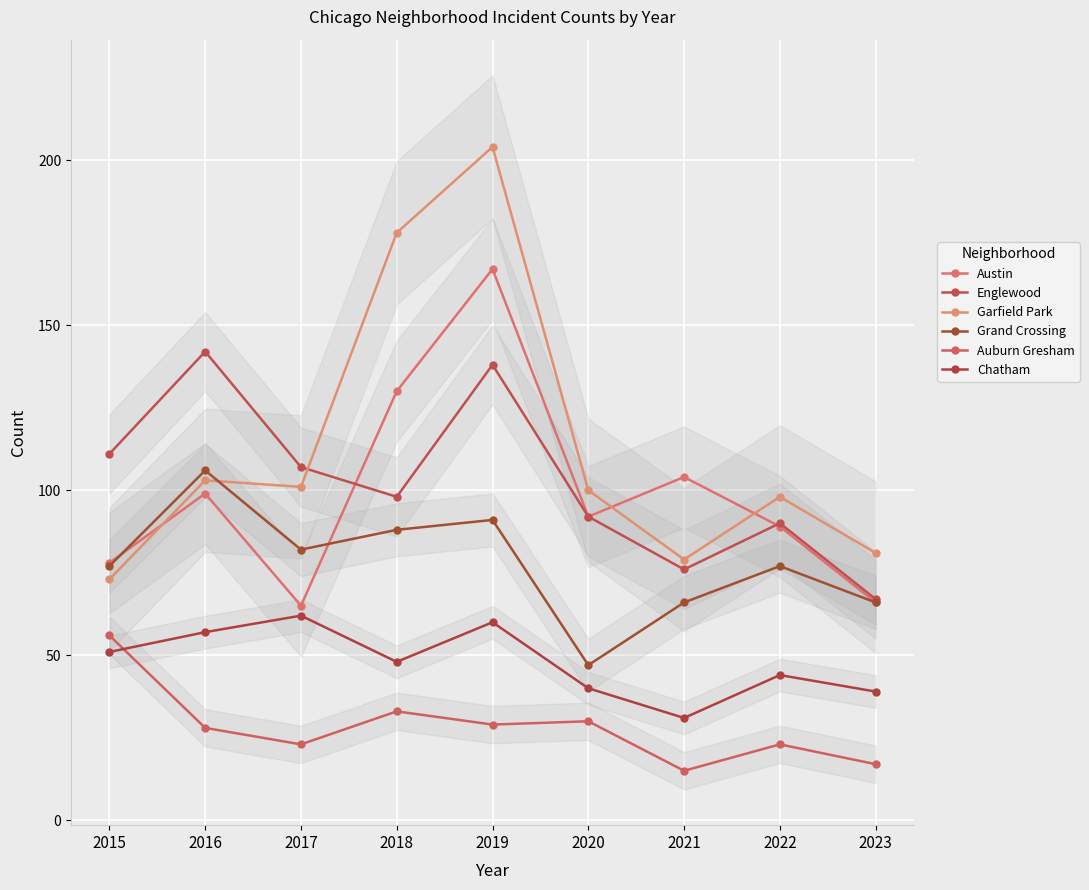

What is the difference between the second highest and second lowest values in the Garfield Park series?

99